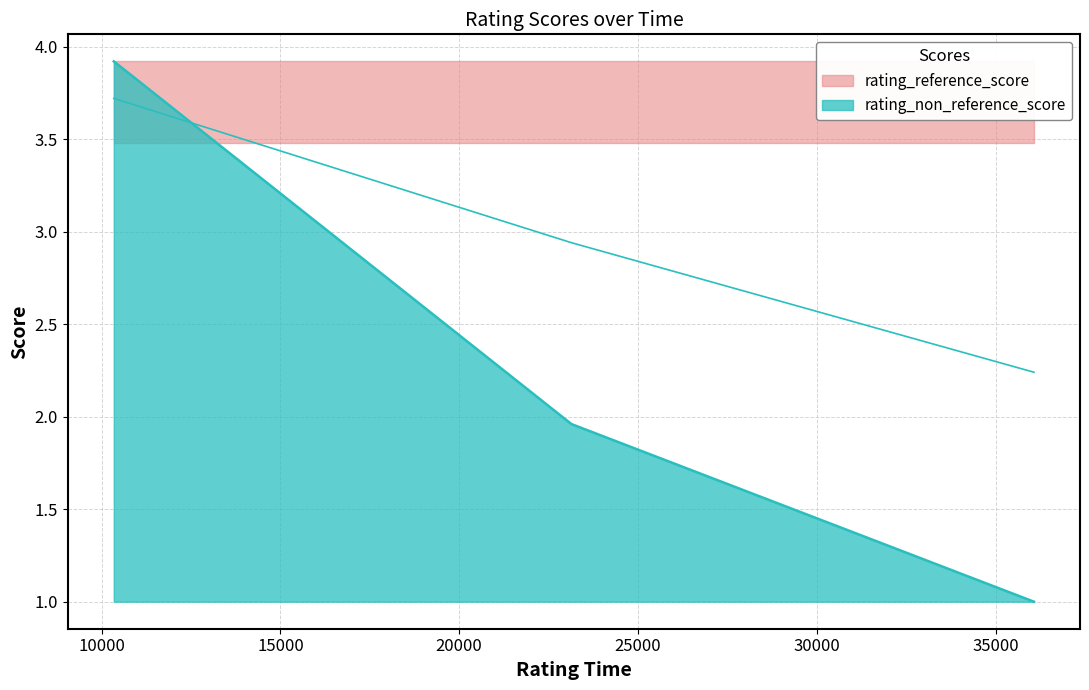

What is the value of the 1st point from the left?

3.9